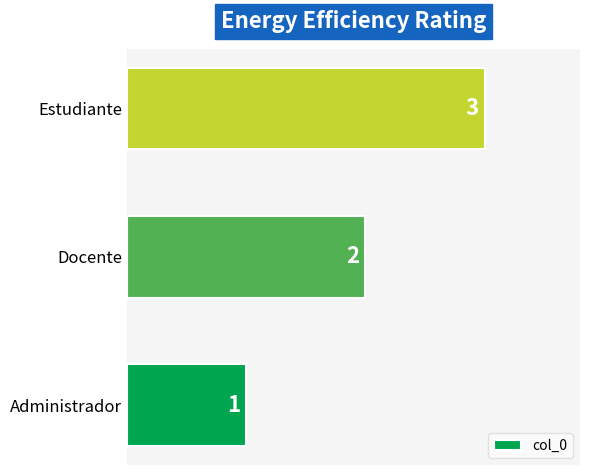

What is the greatest value displayed?

3